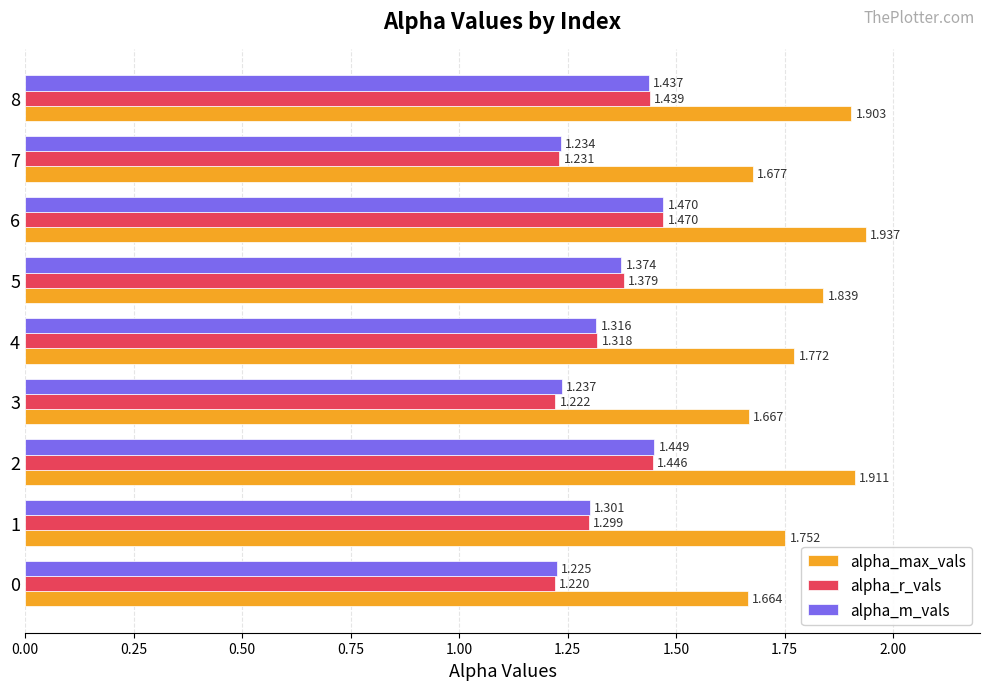

Rank the series at 5 from lowest to highest value.

alpha_m_vals, alpha_r_vals, alpha_max_vals